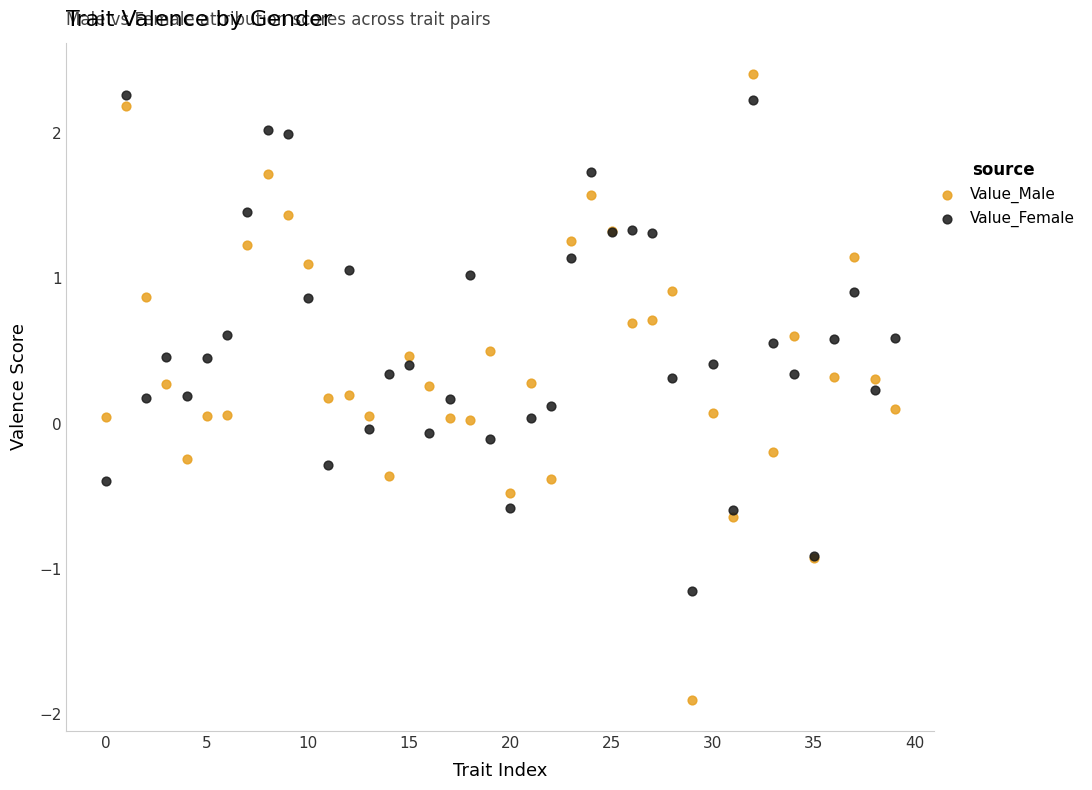

Which series contains the lowest Y value?

Value_Male